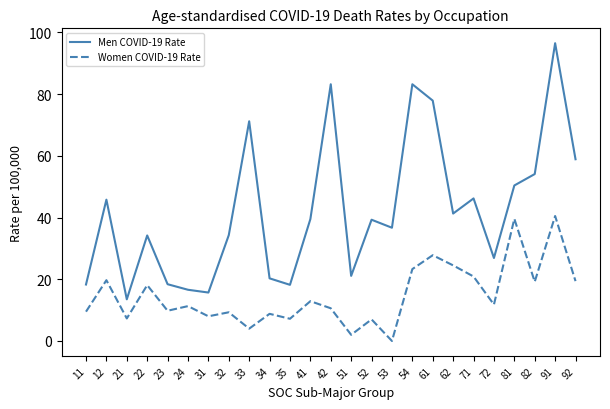

True or false: Women COVID-19 Rate and Men COVID-19 Rate cross at least once.

False